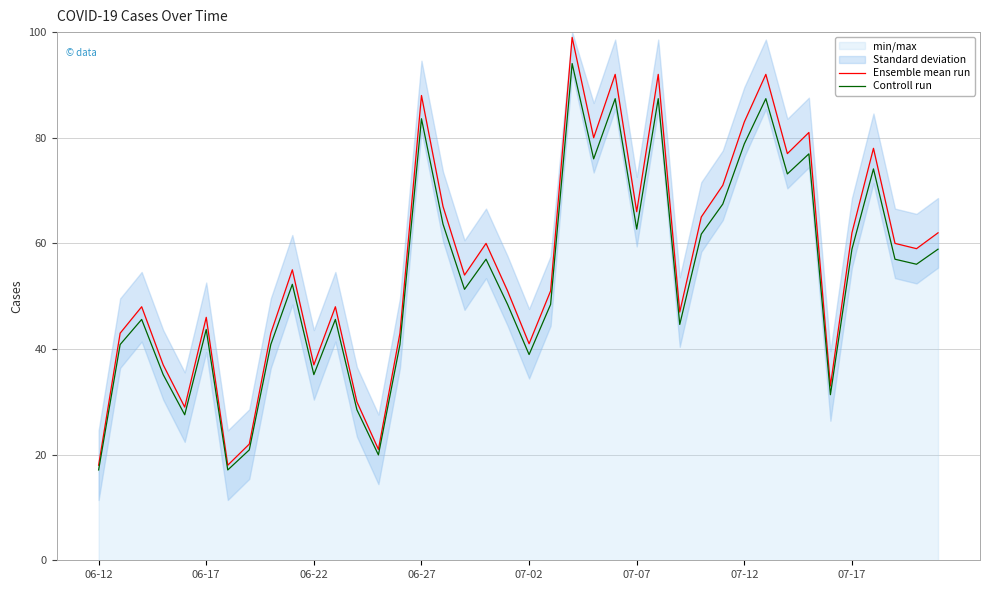

Is it true that Ensemble mean run equals 116.6 at 06-27?

False